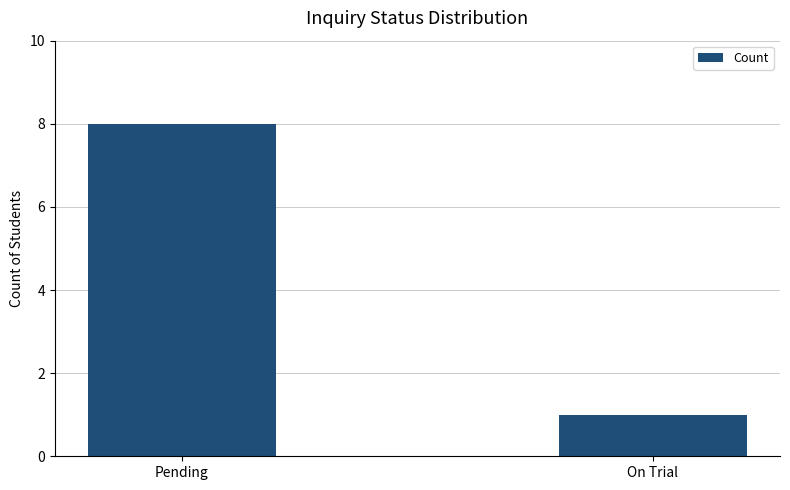

List the labels in order of value, smallest first.

On Trial, Pending